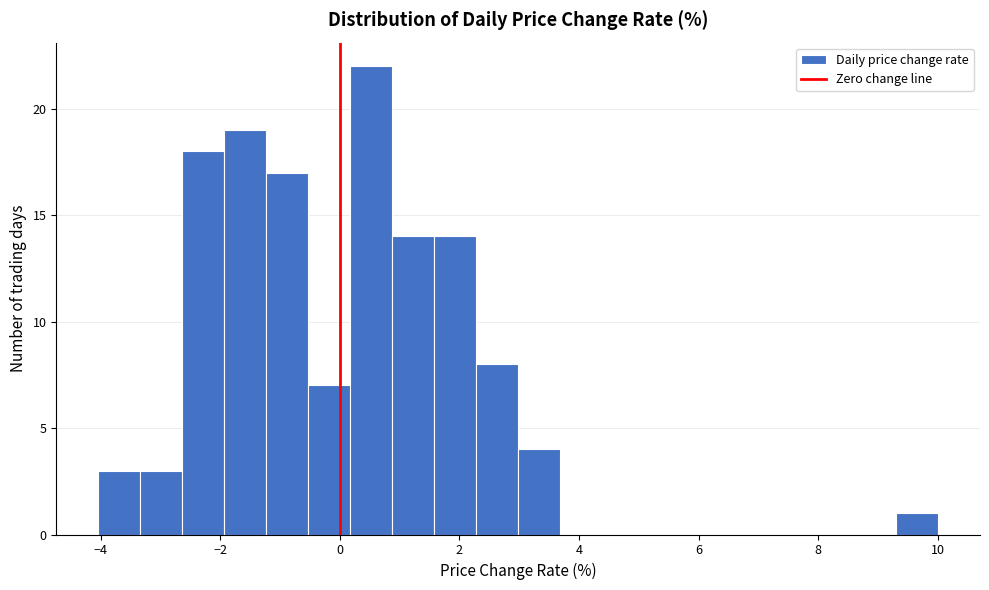

Read against the x-axis, roughly where is the centre of the tallest bar?

0.6